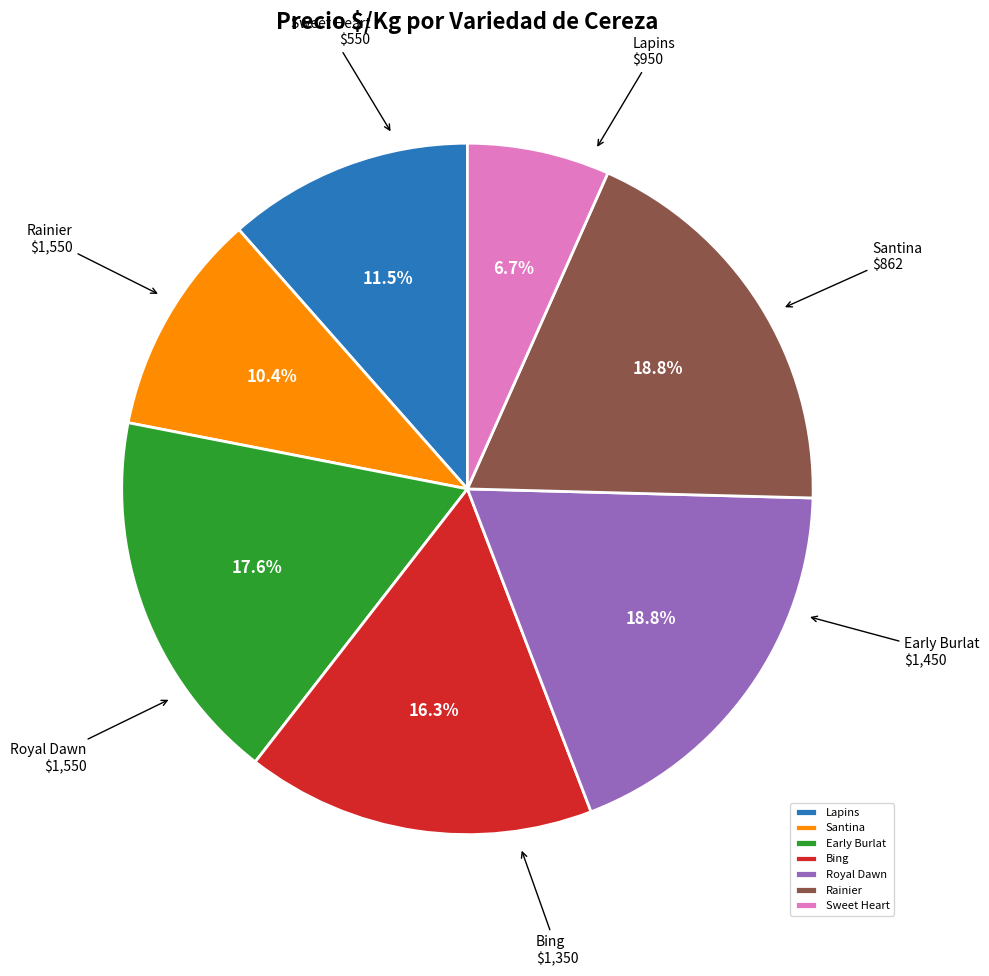

Between Santina and Early Burlat, which is larger?

Early Burlat